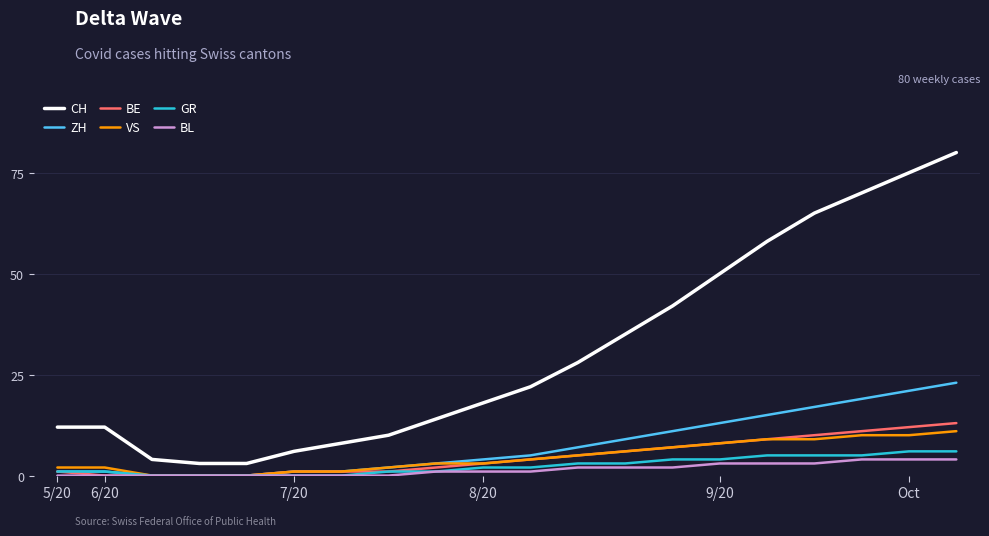

What is the maximum value for VS?

11